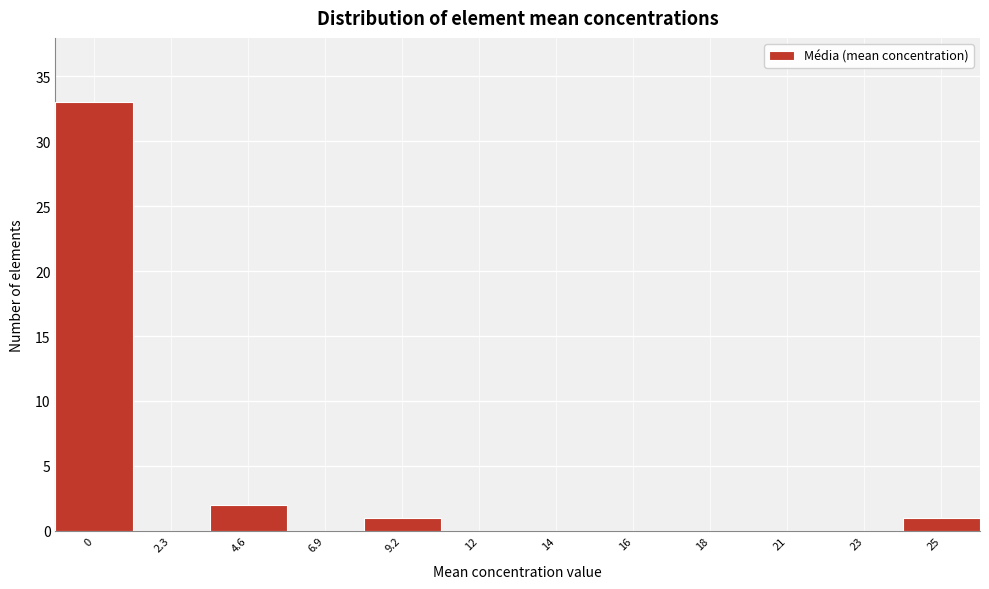

Reading left to right, extract all data points from this chart.

0=33	2.3=0	4.6=2	6.9=0	9.2=1	12=0	14=0	16=0	18=0	21=0	23=0	25=1